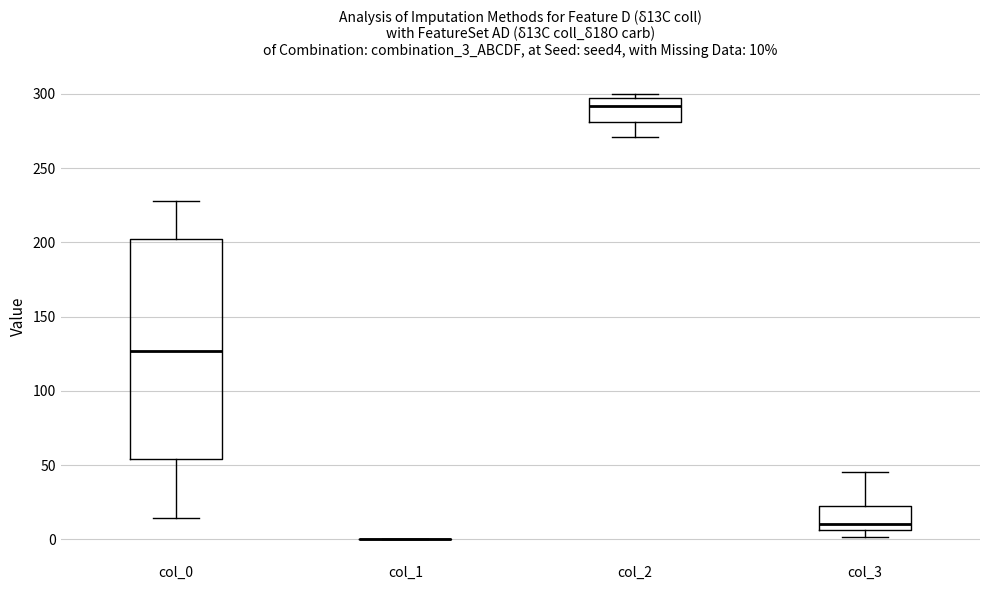

Which box is the tallest, from its lower edge to its upper edge?

col_0